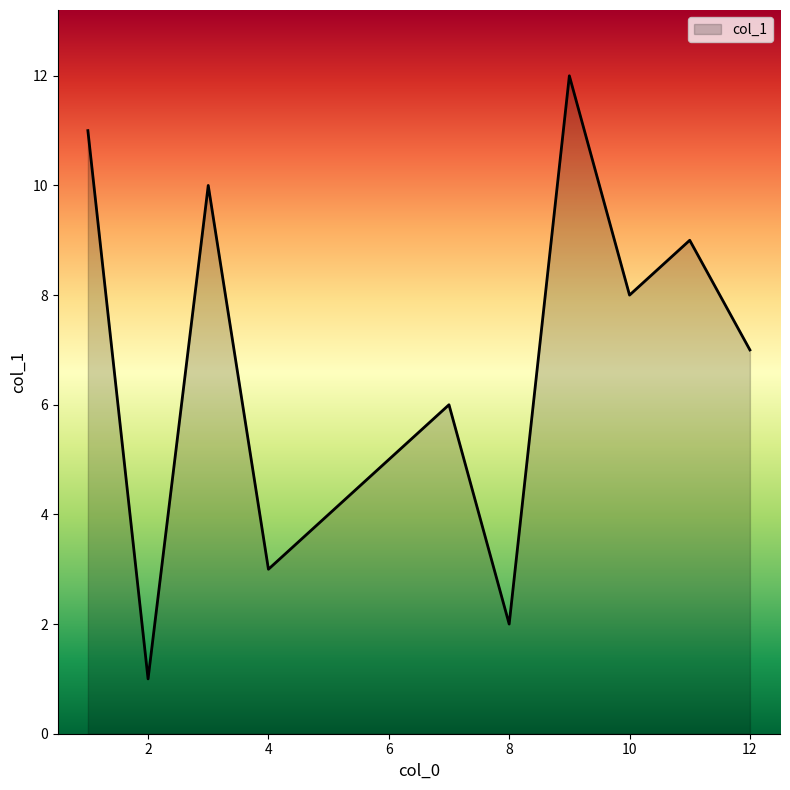

How many lines are shown in the chart?

1